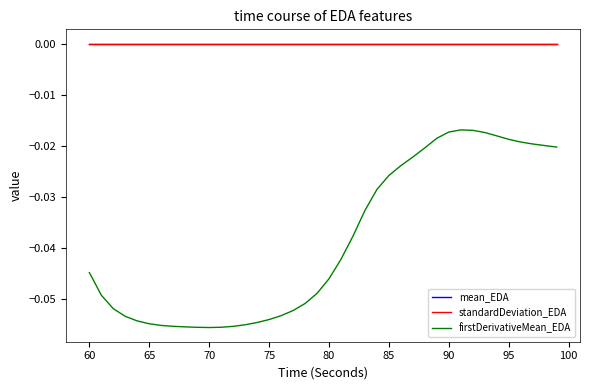

True or false: standardDeviation_EDA and firstDerivativeMean_EDA intersect in this chart.

False